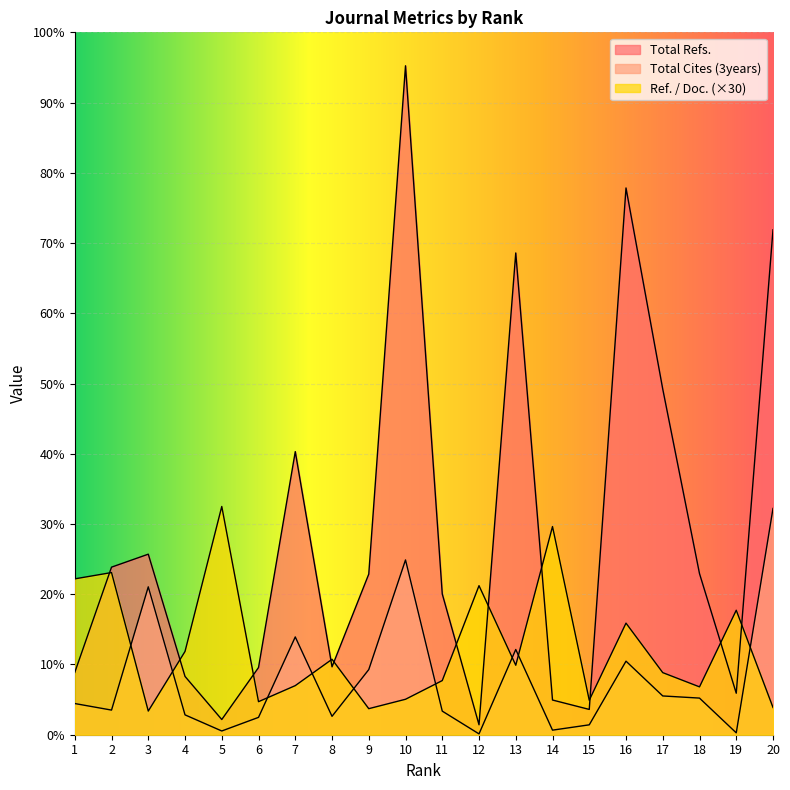

Where is Total Refs. nearest to the value 16328?

17